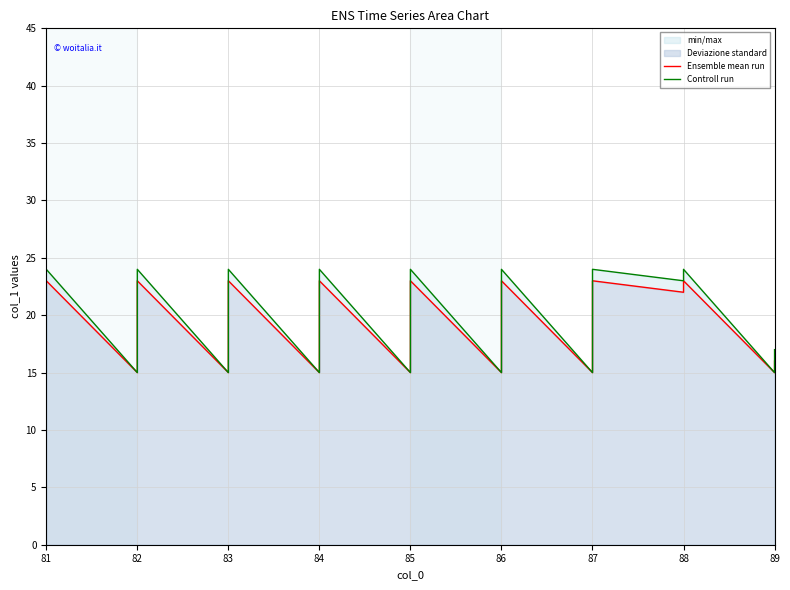

Is it true that Ensemble mean run equals 20 at 84?

False